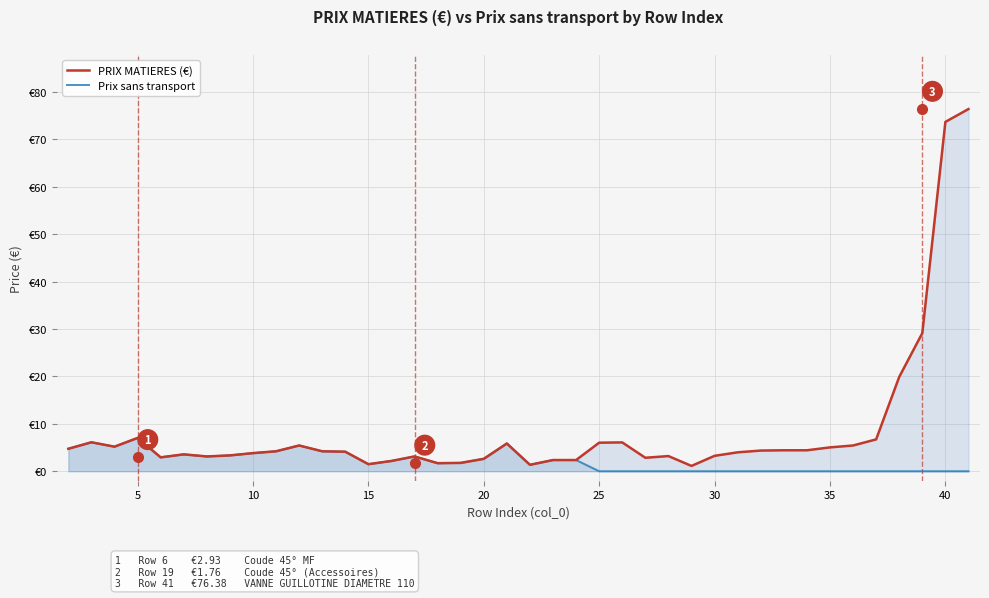

Where is the first local minimum for PRIX MATIERES (€)?

10